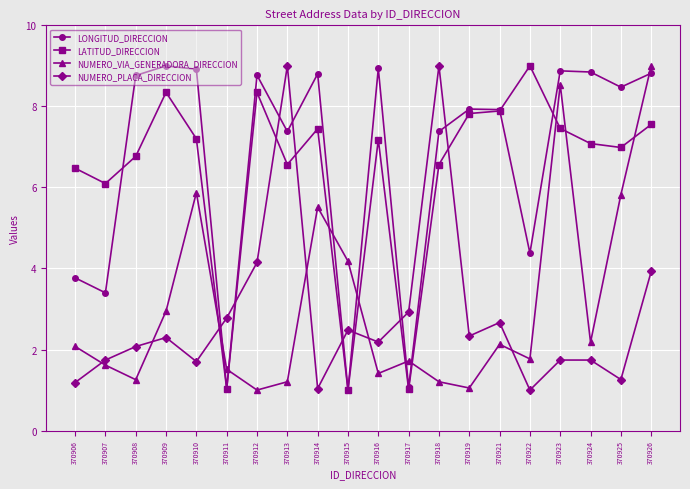

At 370924, list the series in order from largest to smallest.

LONGITUD_DIRECCION, LATITUD_DIRECCION, NUMERO_VIA_GENERADORA_DIRECCION, NUMERO_PLACA_DIRECCION